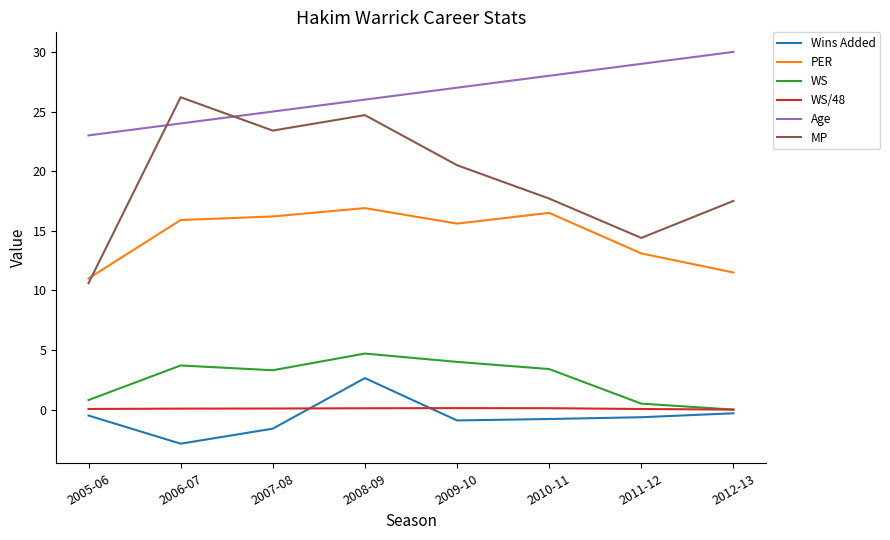

Which series changed the most between 2008-09 and 2010-11?

MP